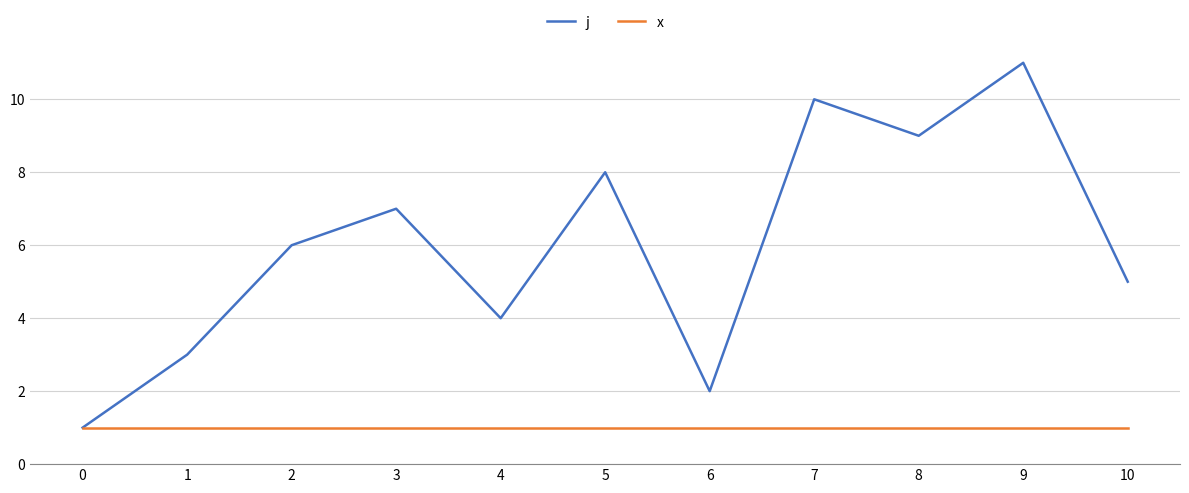

Where is j nearest to the value 6?

2